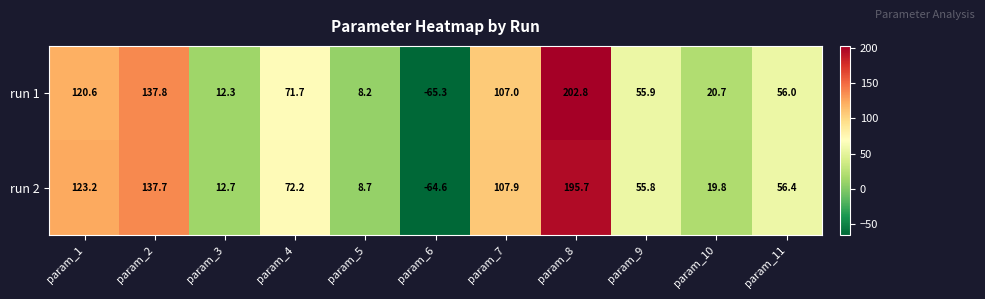

At which category does the chart reach its peak across all series?

param_8